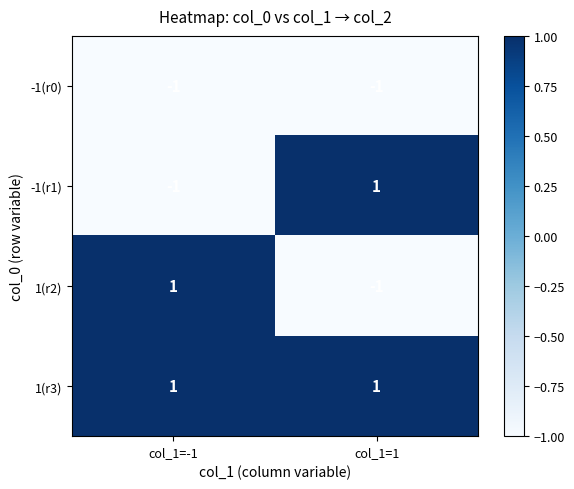

True or false: -1(r0) has a value of -2 at col_1=-1.

False